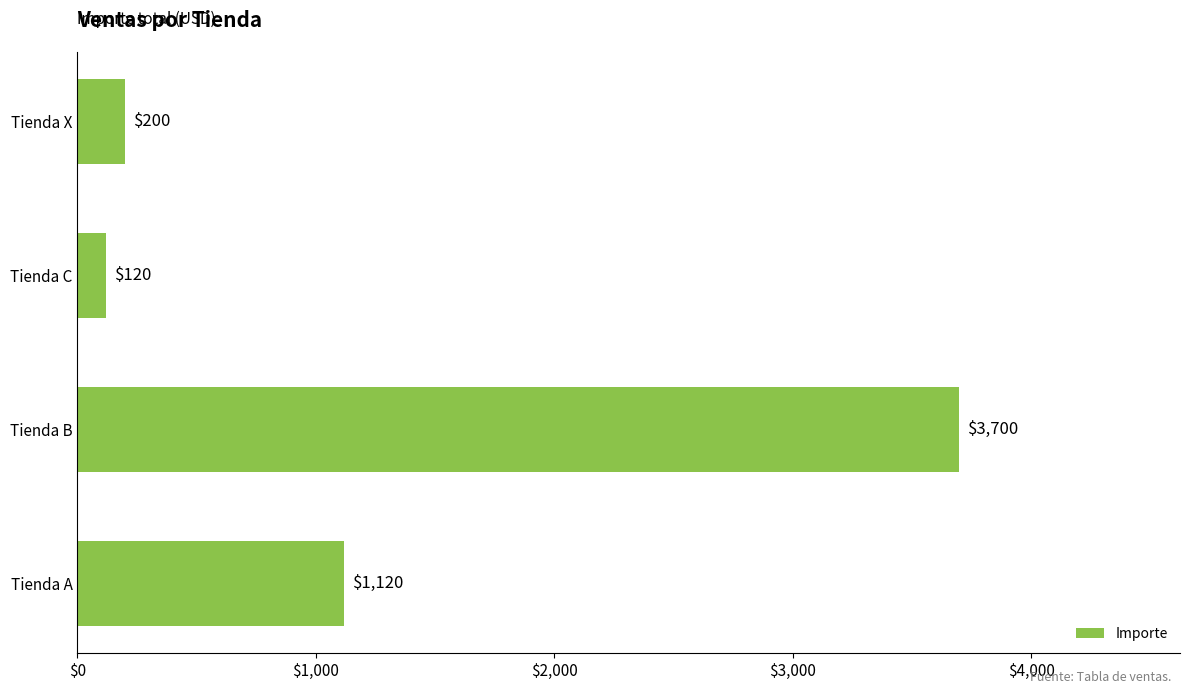

What is the sum of all values?

5140